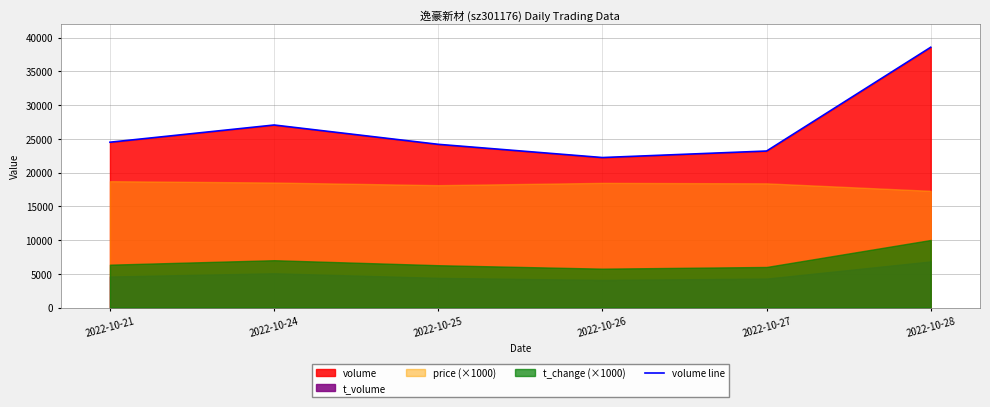

Reading left to right, extract all data points from this chart.

24513	27063	24201	22243	23208	38588